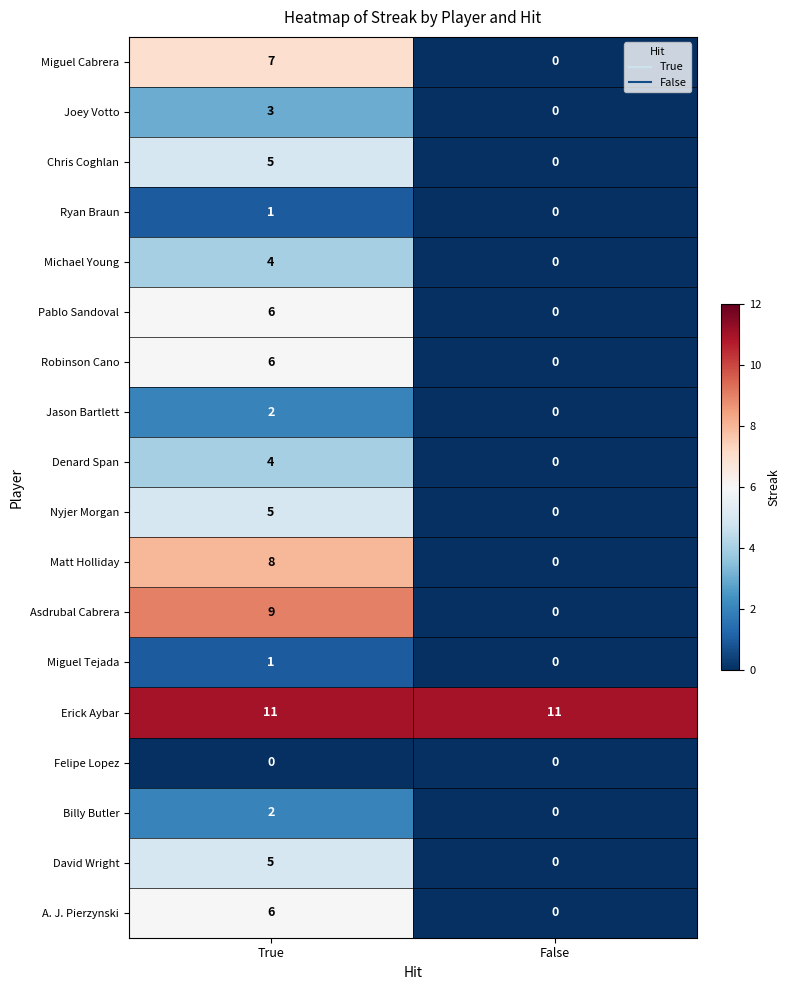

How many distinct data groups are displayed?

18